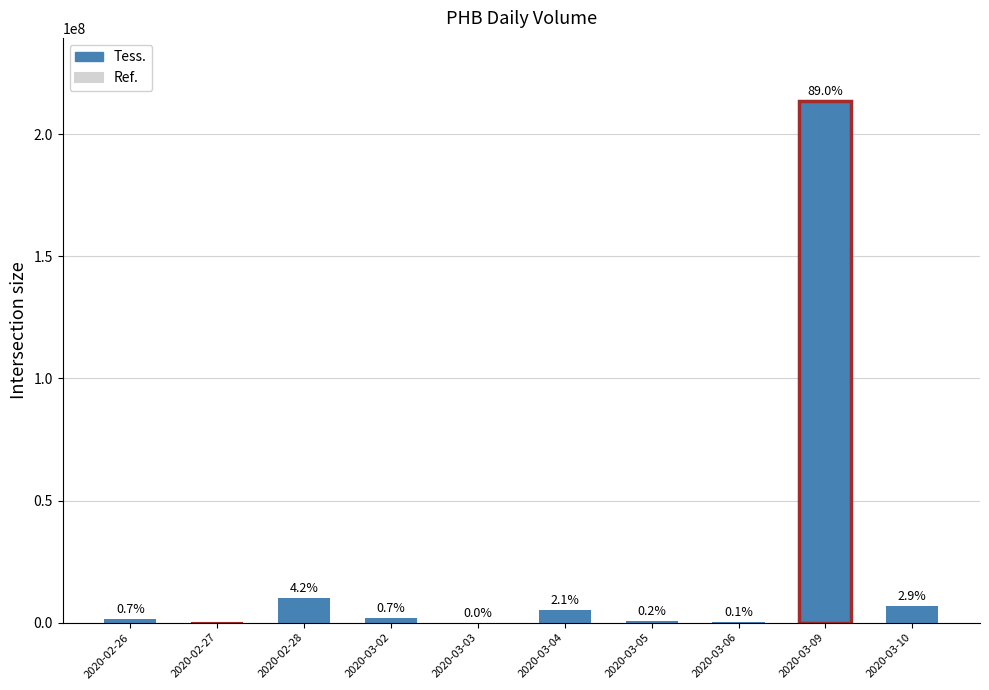

Reading right to left, list all the values displayed in this chart.

6937900	213849900	150000	525000	5161200	50000	1752500	10173600	0	1620000